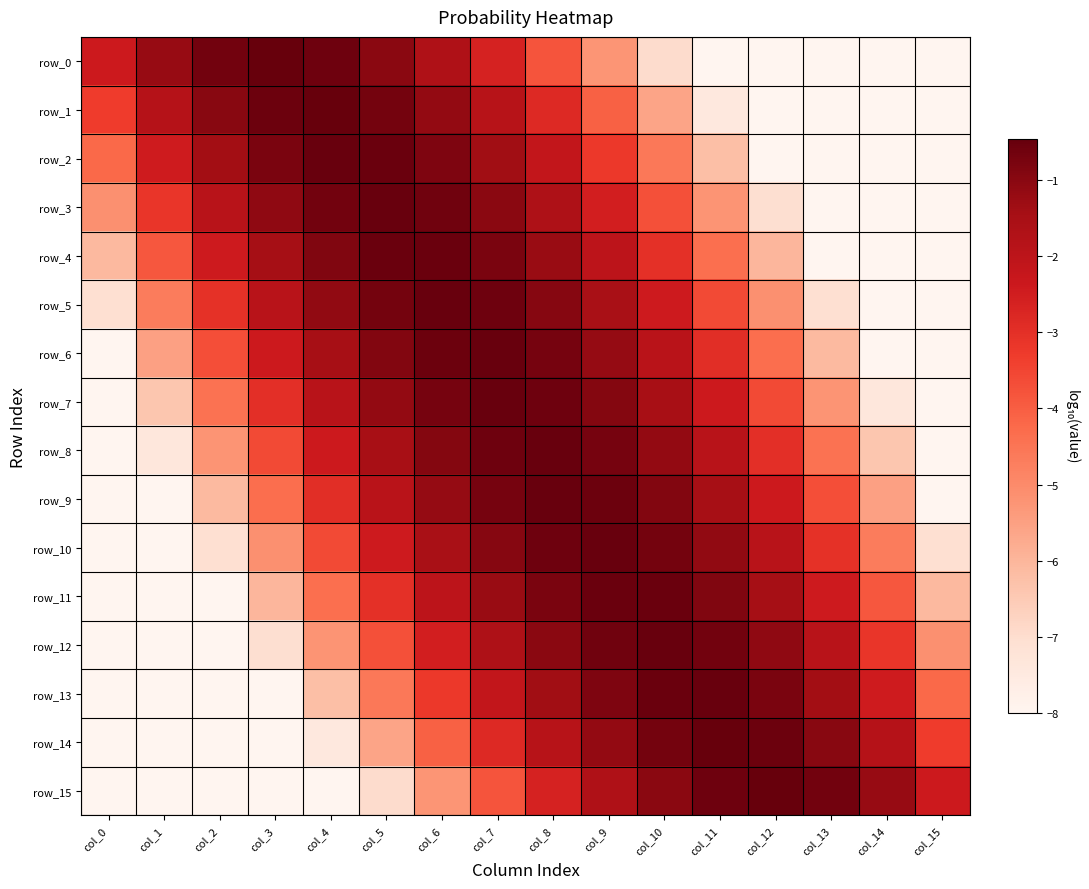

At which label is row_5 closest to -4?

col_11